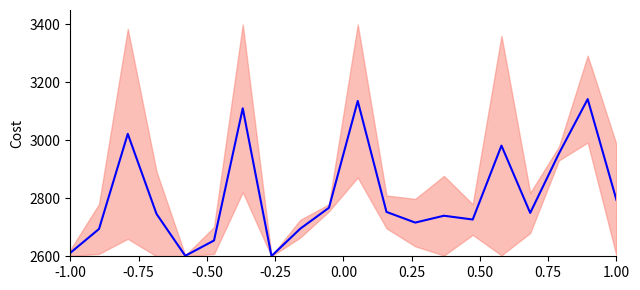

Does the chart have visible grid lines?

No